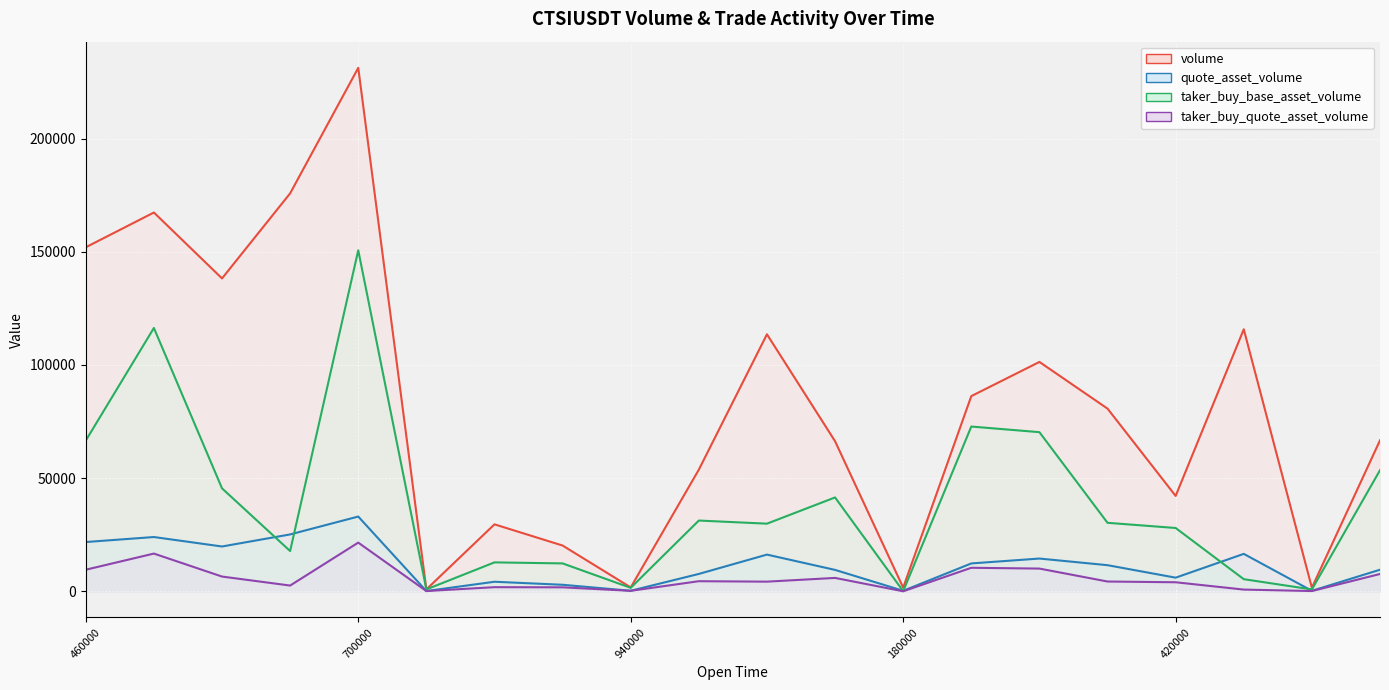

What is the spread (max minus min) of values at 700000?

209726.5